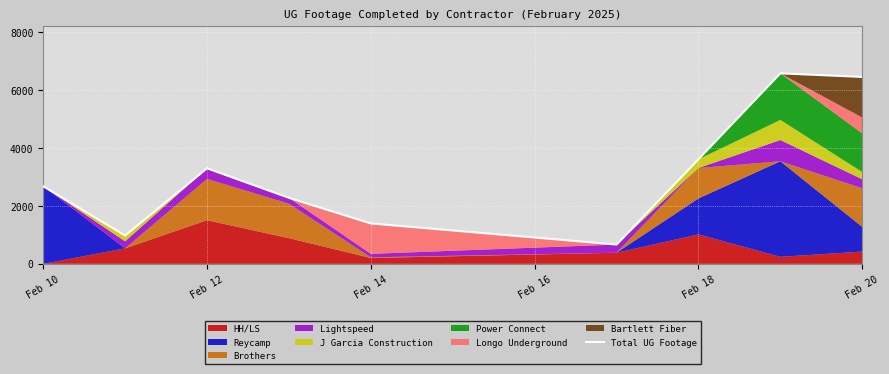

Reading left to right, list all the values displayed in this chart.

2677	977	3297	2278	1394	666	3607	6573	6449